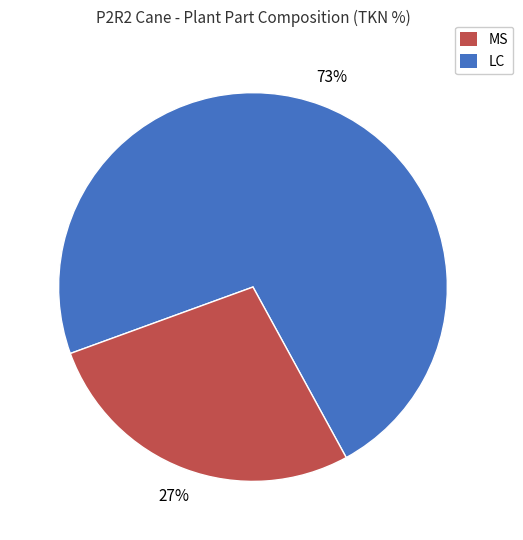

Count the number of slices in the pie.

2